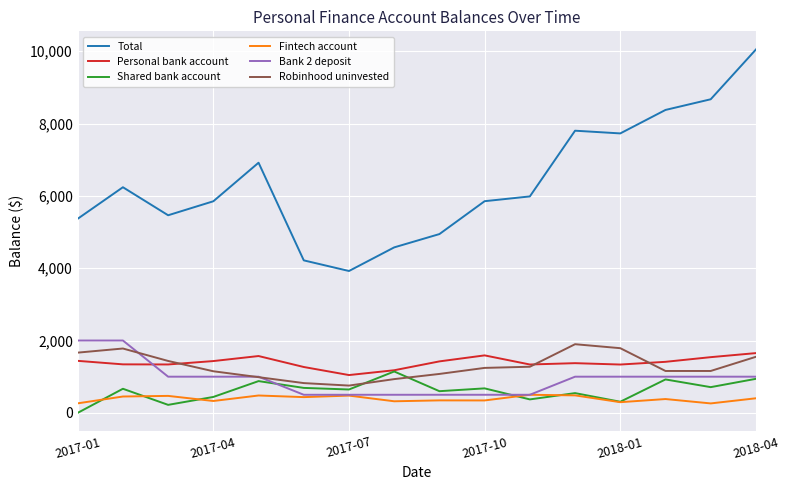

True or false: Robinhood uninvested and Total cross at least once.

False